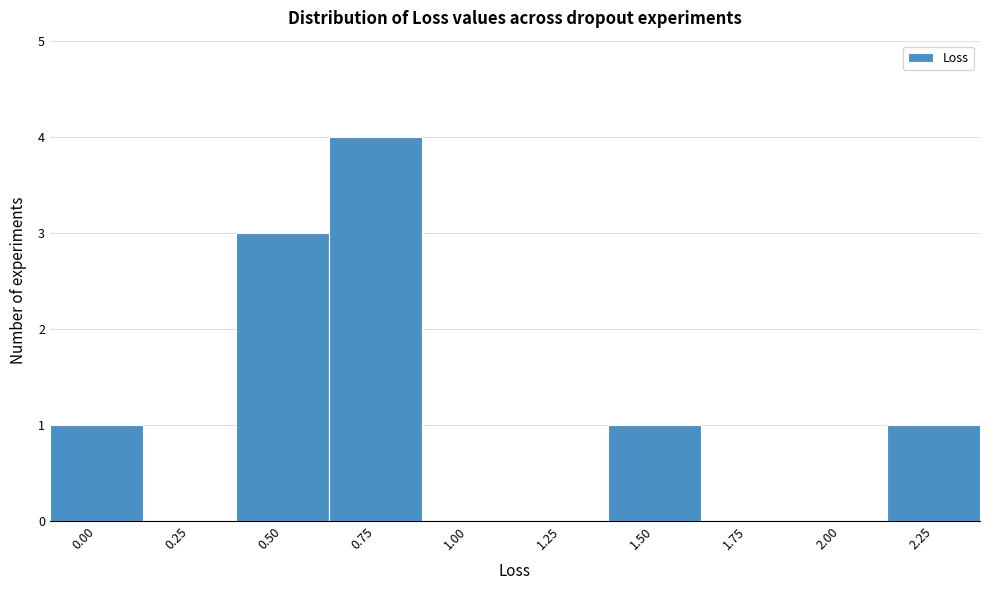

What is the sum of all values?

10